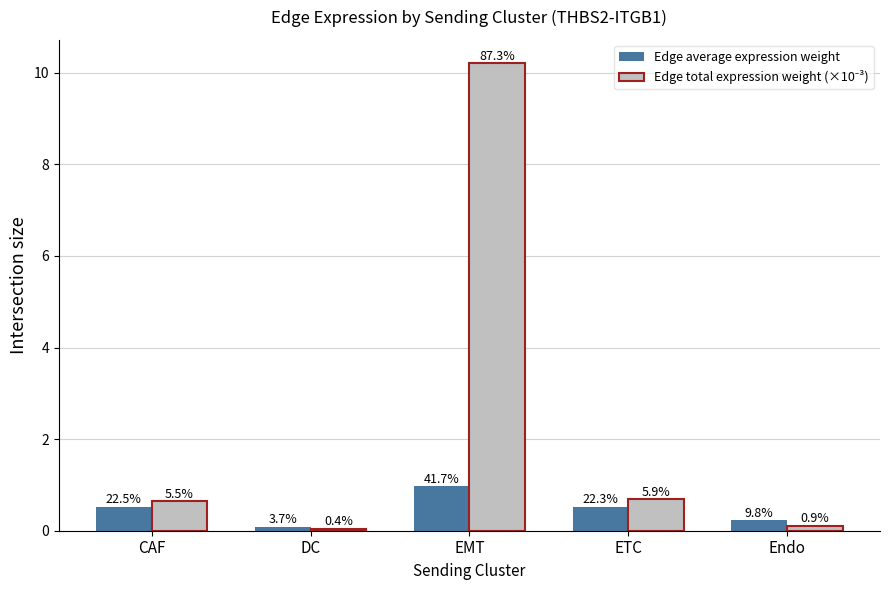

What is the sum of the Edge average expression weight values at Endo and ETC?

0.7